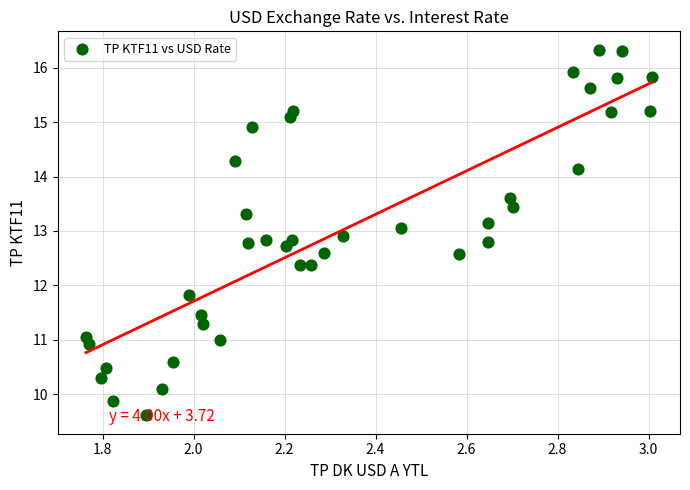

What Y value in the scatter plot is closest to 12?

11.8